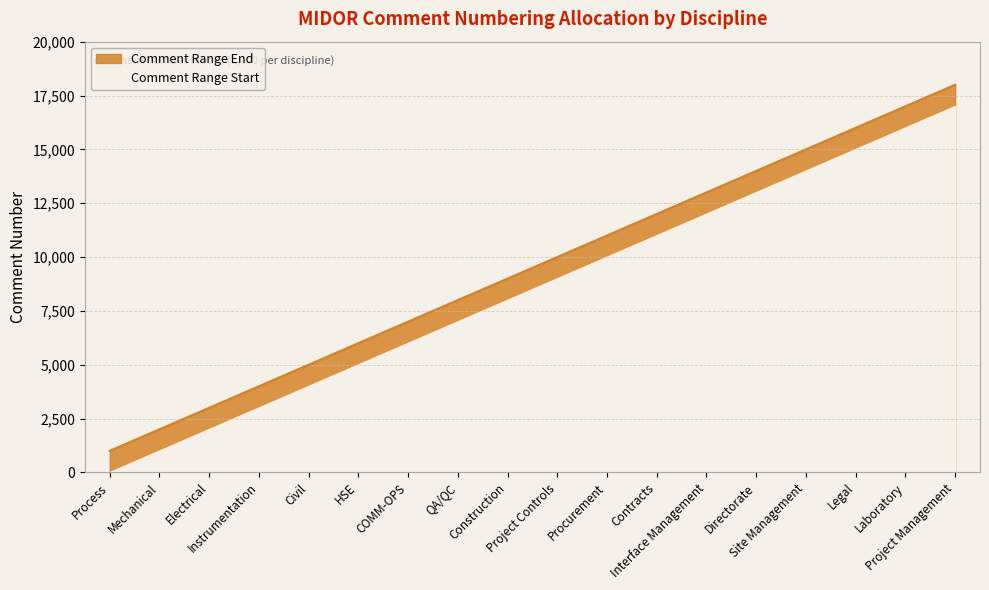

Which label corresponds to the smallest value in the chart?

Process